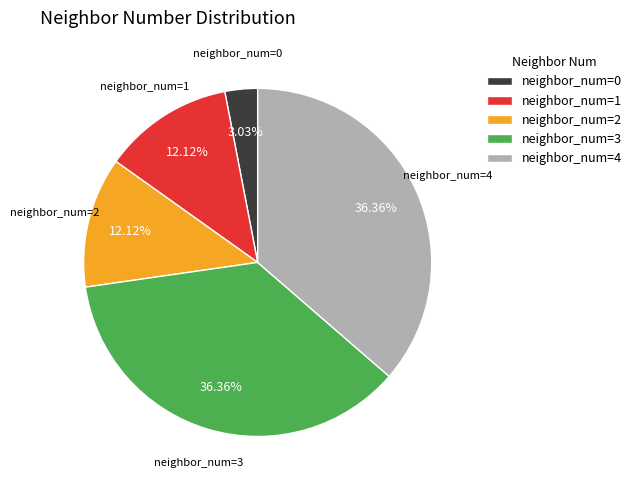

Count the number of slices in the pie.

5